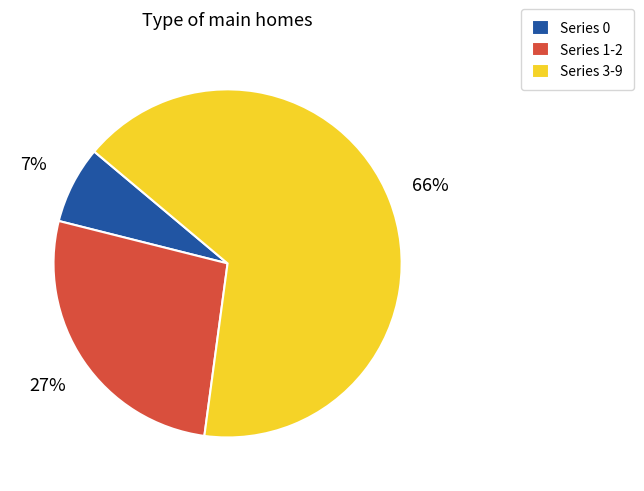

Is it true that Series 0 is 7% of the pie?

True